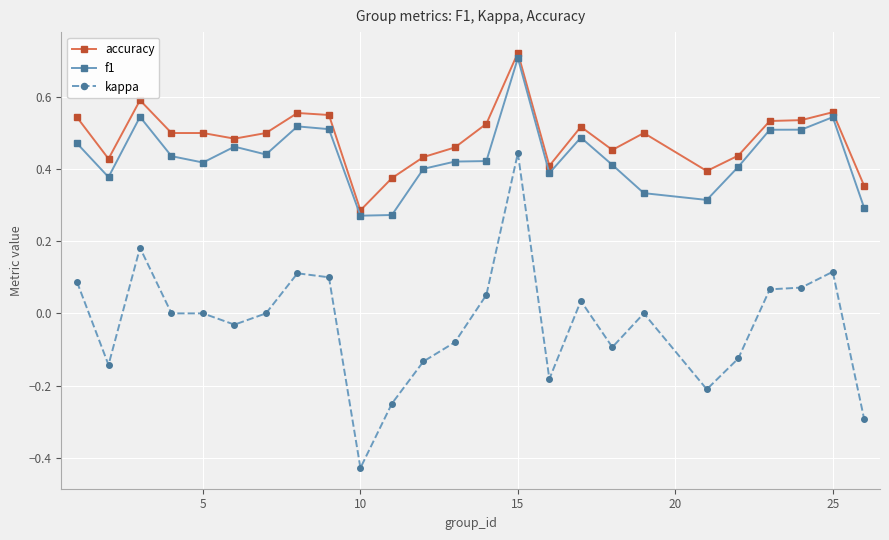

Count the f1 values in the range 0 to 1.

25